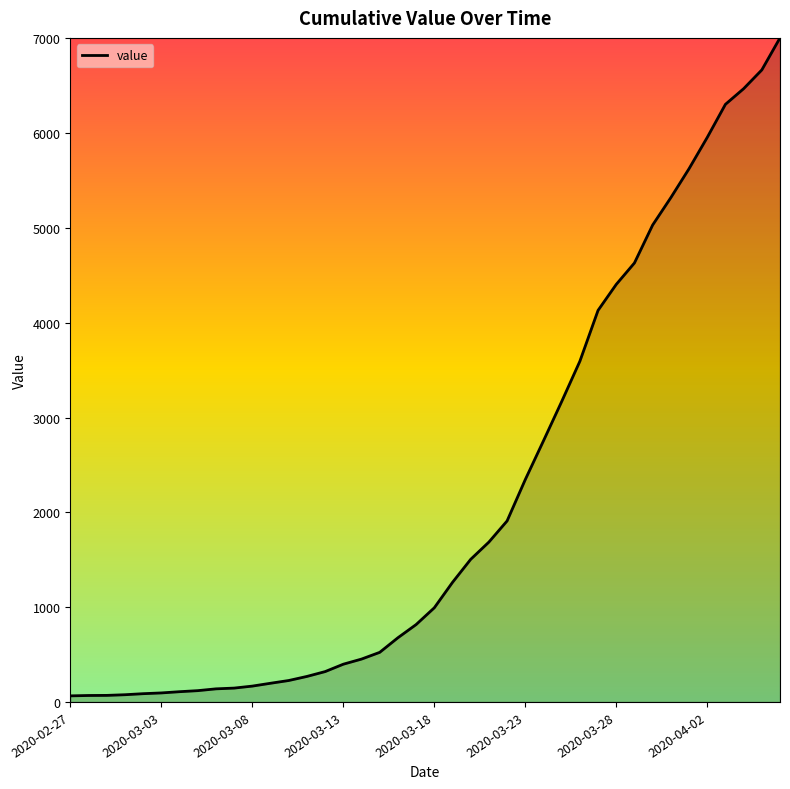

What is the maximum value shown in the chart?

7004